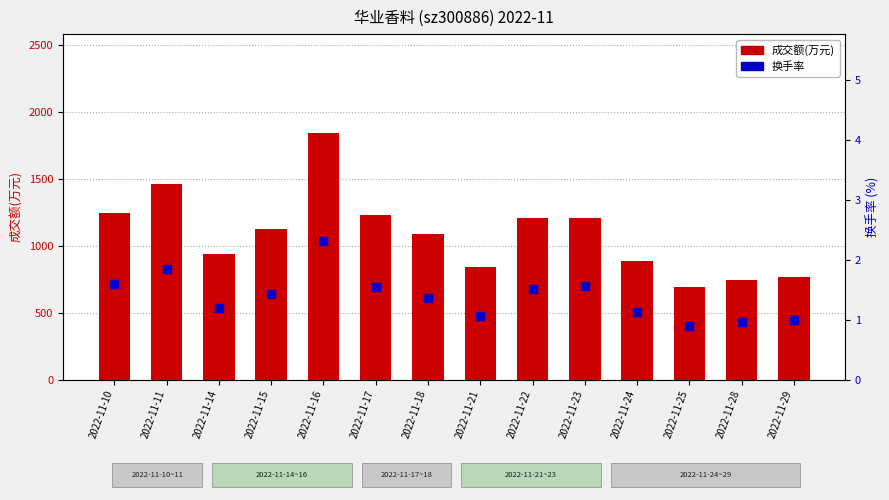

Is the value of 换手率 at 2022-11-15 greater than the value of 成交额(万元) at 2022-11-16?

No